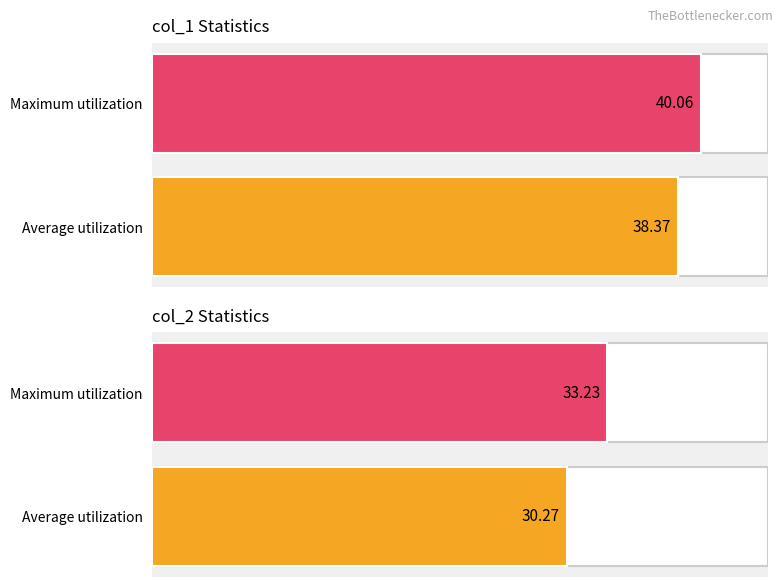

Reading left to right, extract all data points from this chart.

col_1: 38.4	40.1
col_2: 30.3	33.2